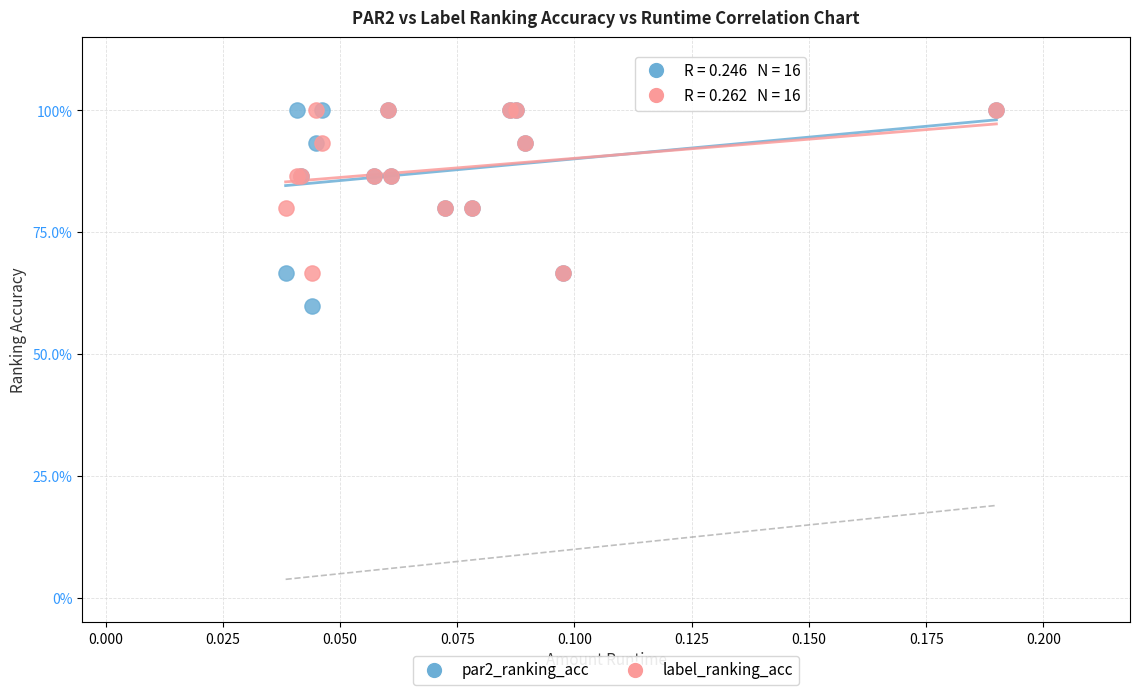

Which series reaches the minimum Y coordinate?

par2_ranking_acc